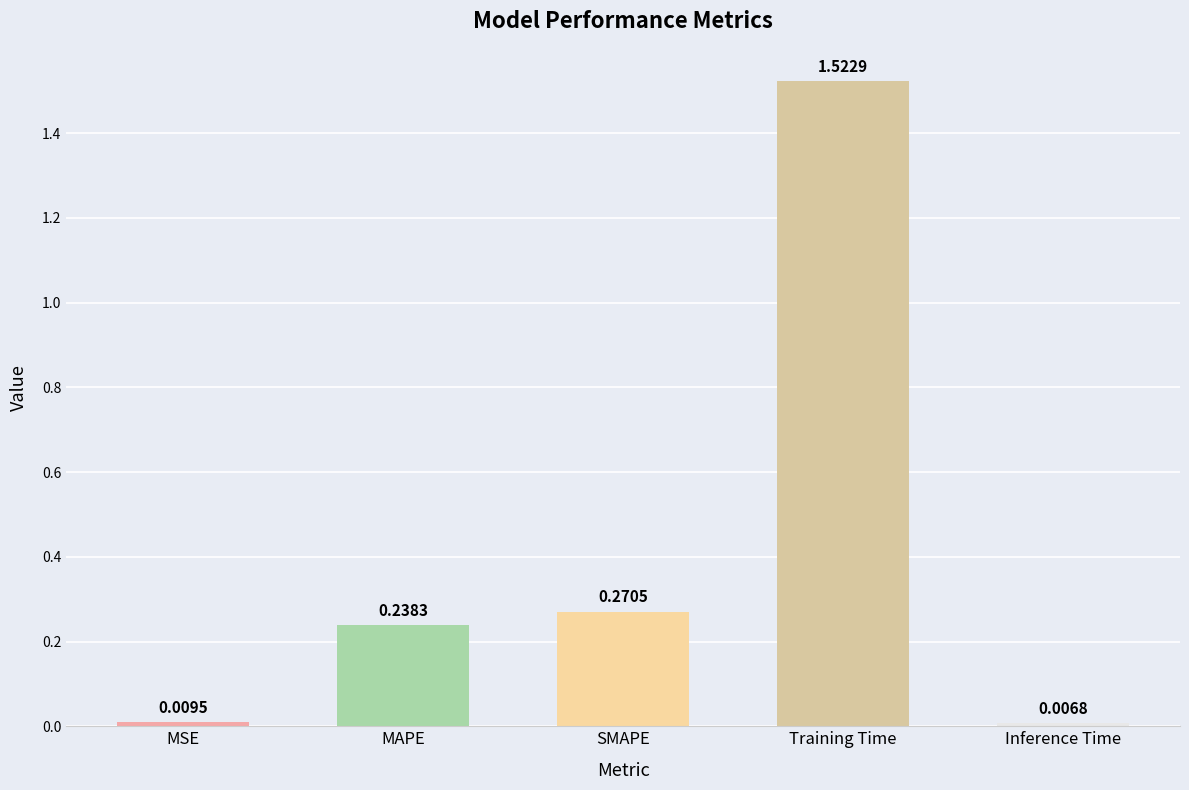

What is the label of the 4th bar from the right?

MAPE